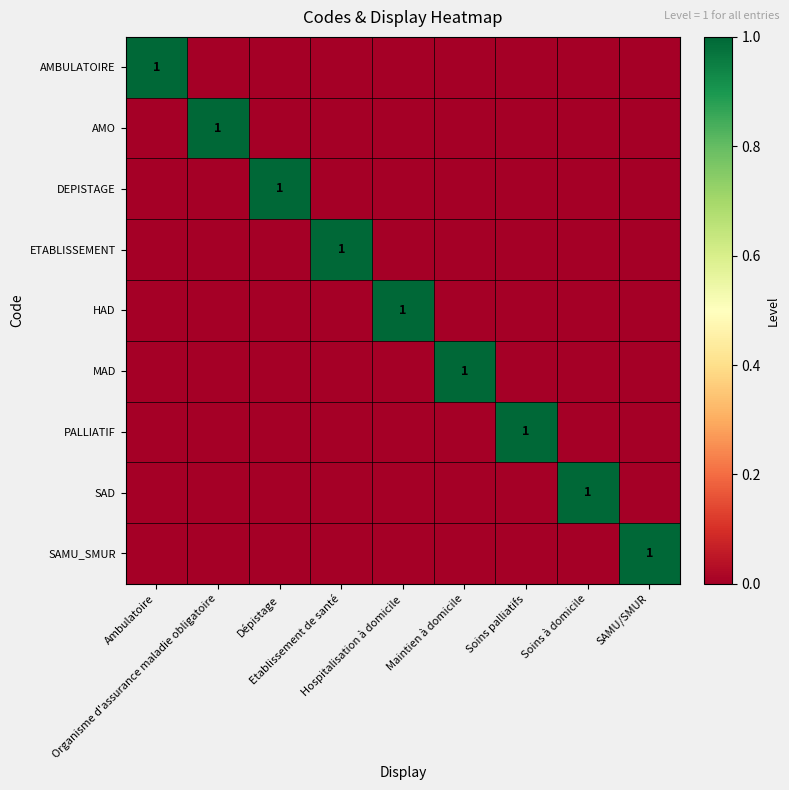

At which category is the sum across all series the highest?

Ambulatoire